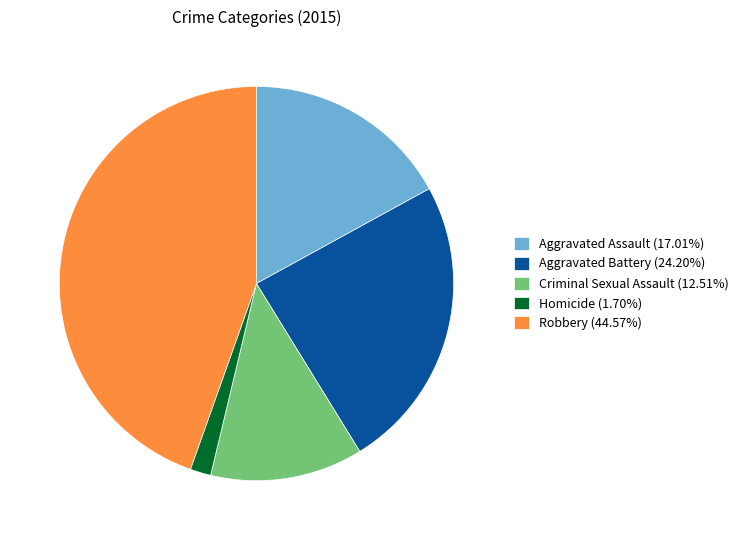

True or false: Criminal Sexual Assault accounts for 1% of the total.

False